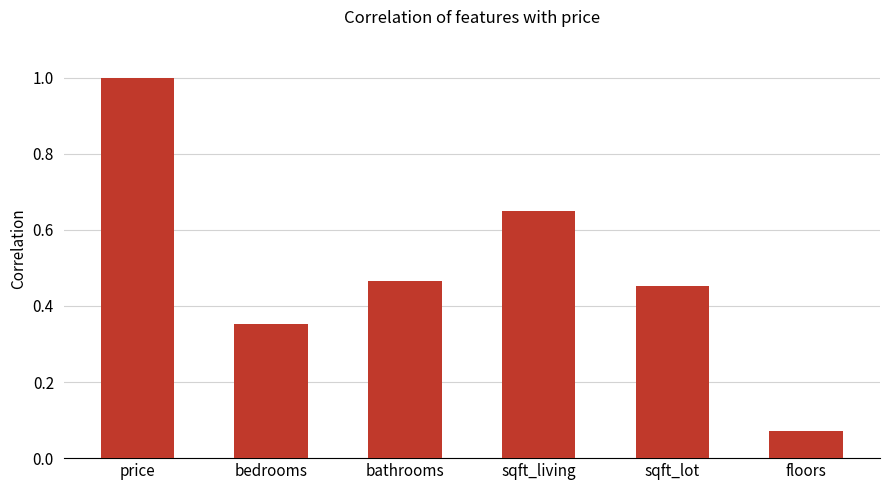

Where is the data nearest to the value 0?

floors